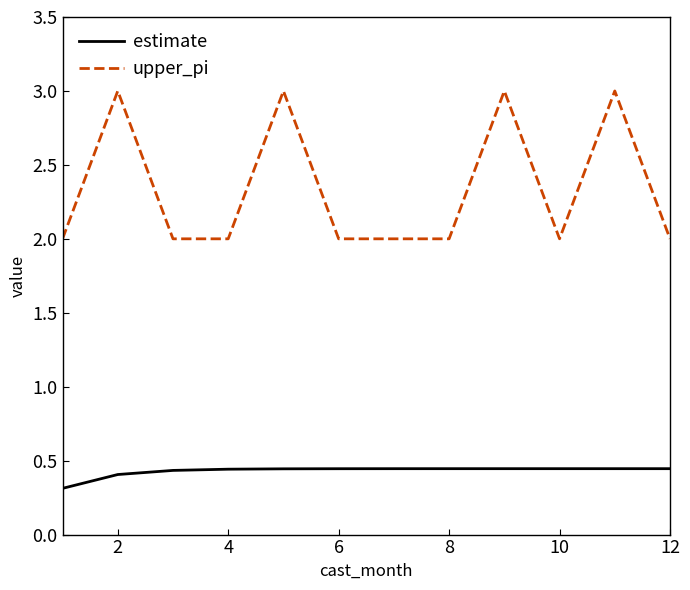

Which series has the largest range (max minus min)?

upper_pi